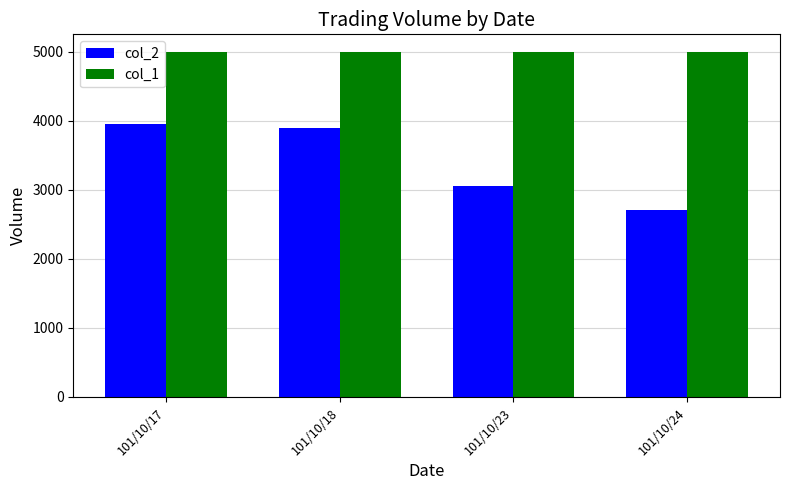

Rank the categories by col_2 value from highest to lowest.

101/10/17, 101/10/18, 101/10/23, 101/10/24